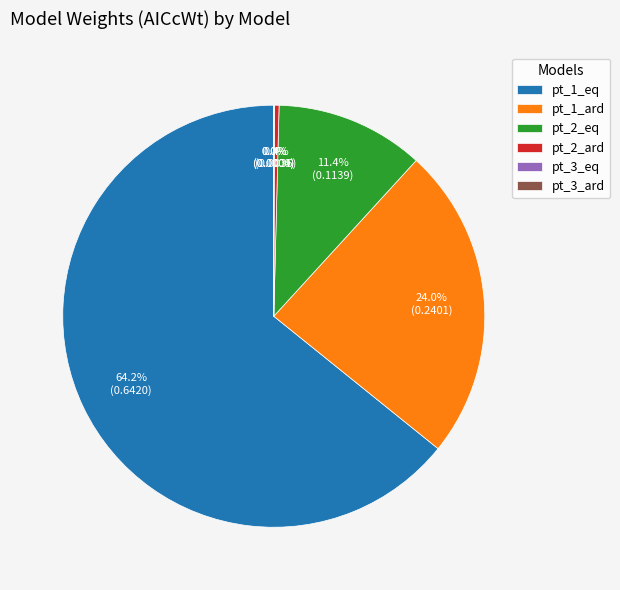

Which category has the biggest portion of the pie?

pt_1_eq